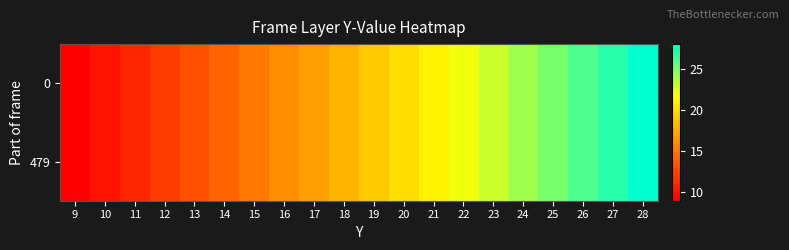

Rank the series at 18 from lowest to highest value.

0, 479